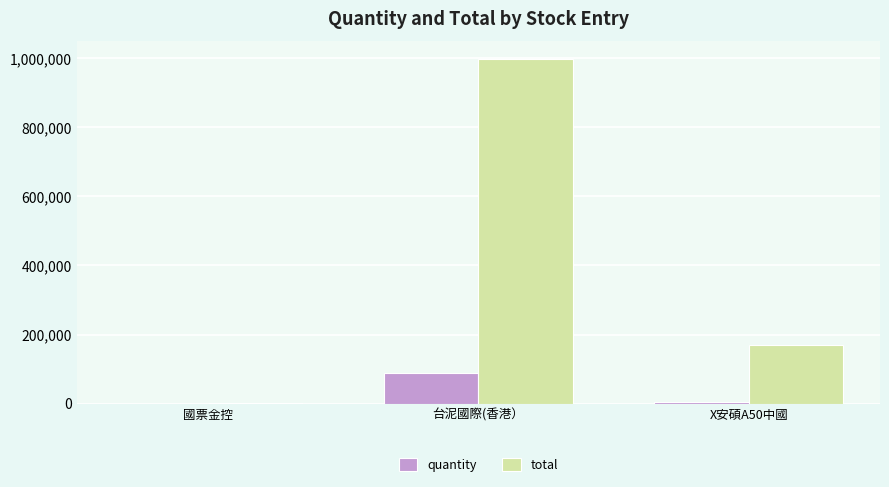

The value of quantity at X安碩A50中國 is 4000.0. True or false?

True